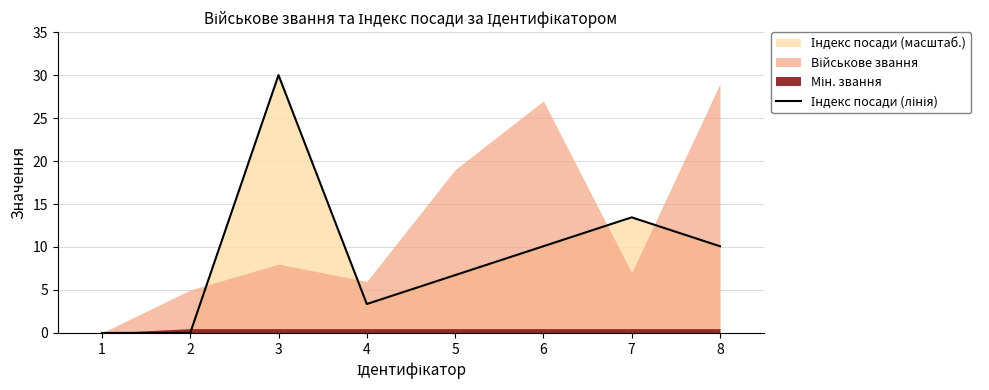

Is it true that the value at 7 is 13.4?

True